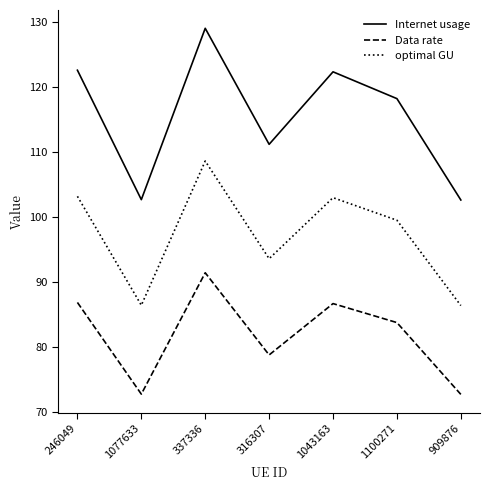

What is the greatest value displayed?

129.1